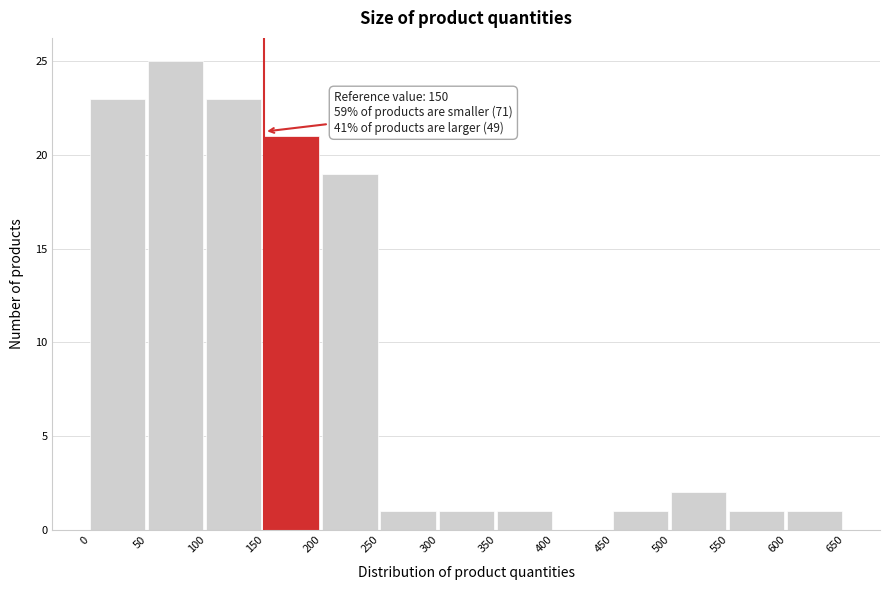

Which range on the x-axis has the tallest bar?

50 to 100